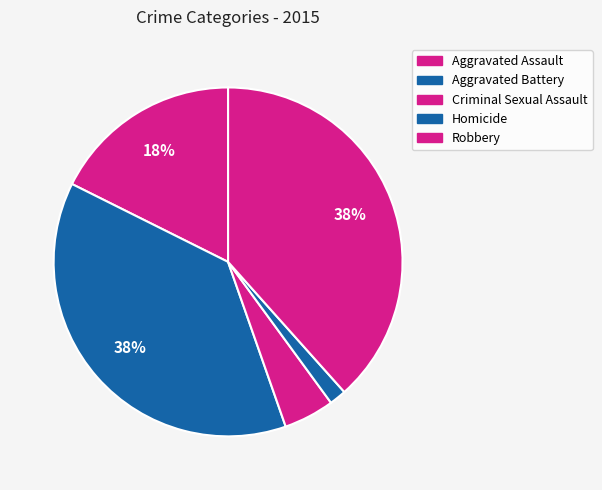

What is the smallest slice in the pie chart?

Homicide